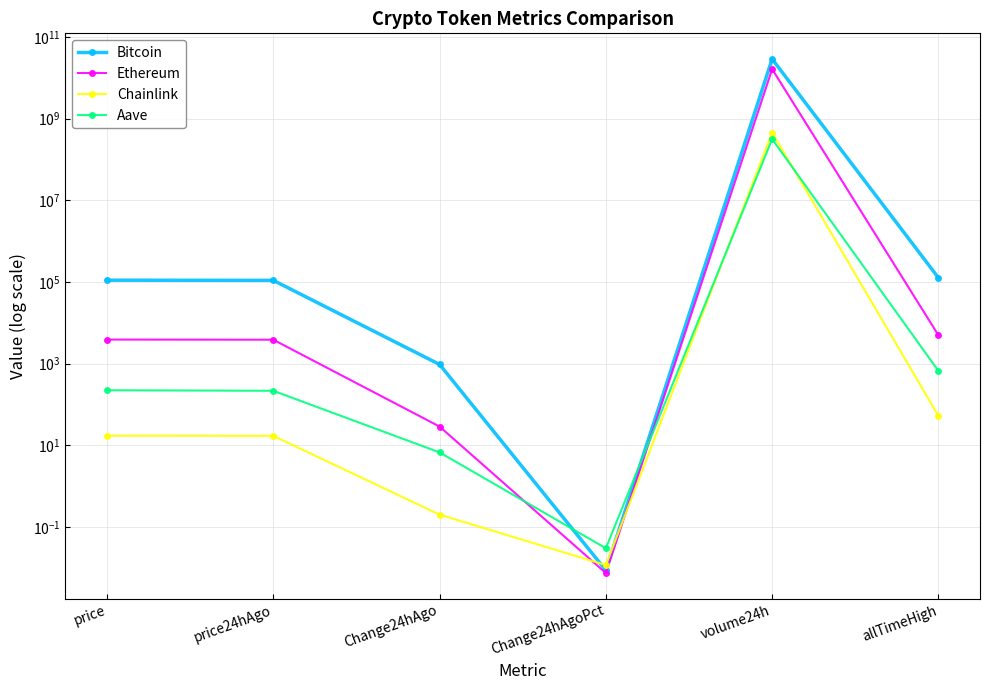

At how many categories does at least one series exceed 20584308856?

1